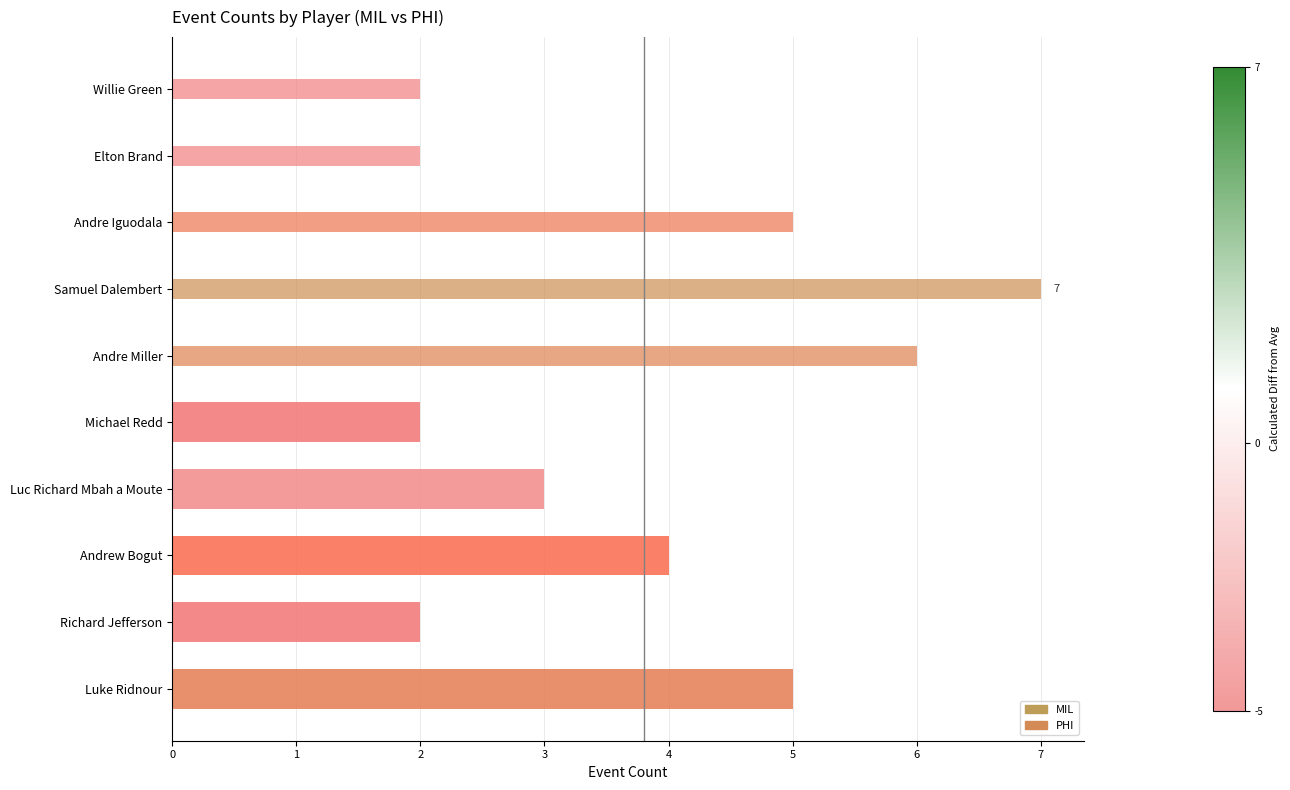

How many values in MIL are above zero?

5